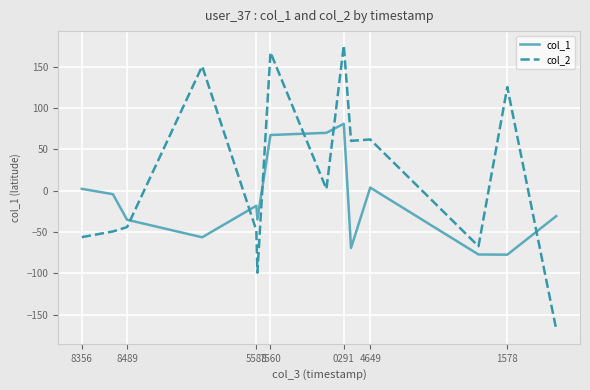

What is the average value of the col_2 series?

15.2